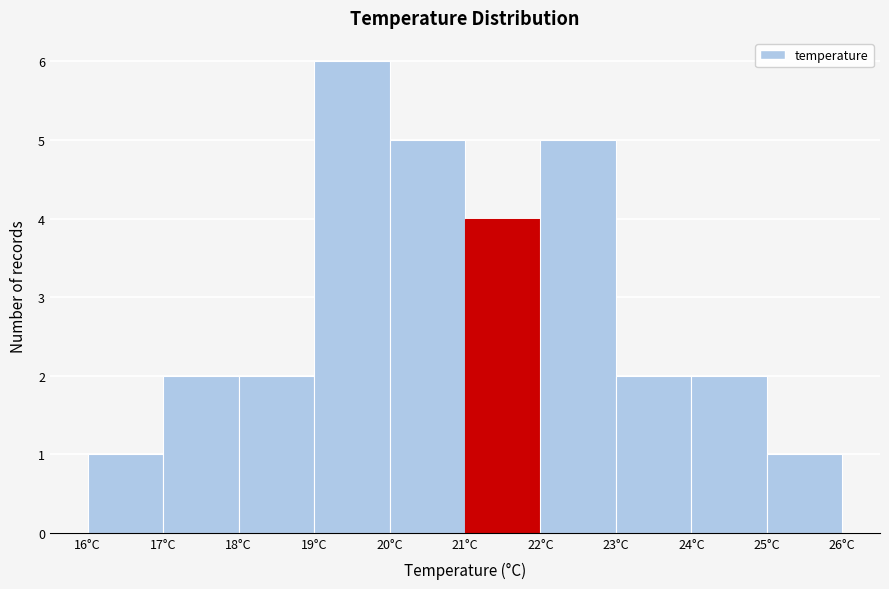

Which range on the x-axis has the tallest bar?

19 to 20